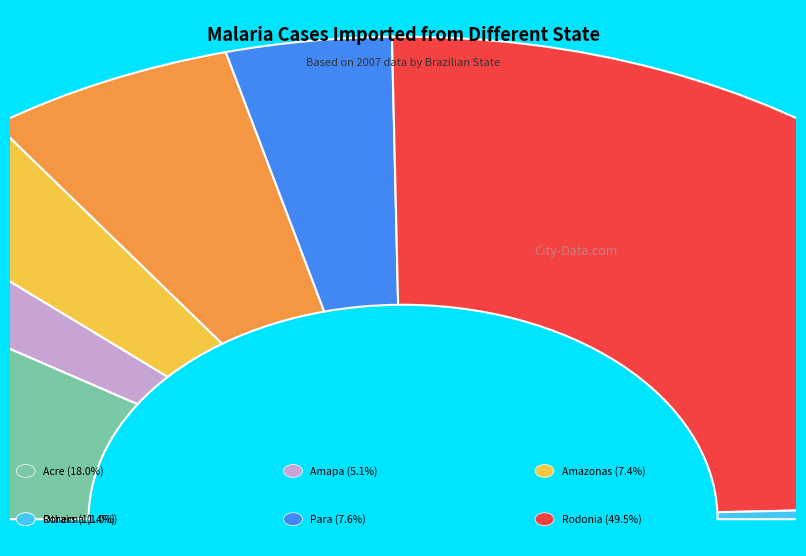

True or false: Amazonas accounts for 1% of the total.

False